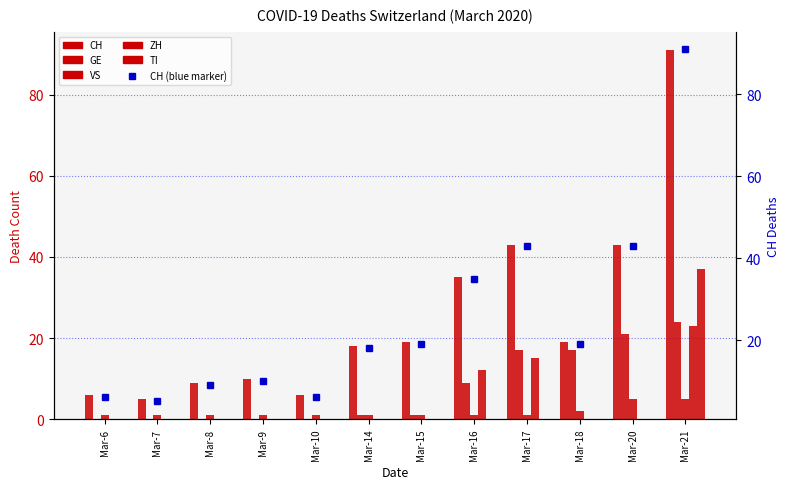

Is the value of GE at Mar-14 greater than the value of TI at Mar-17?

Yes